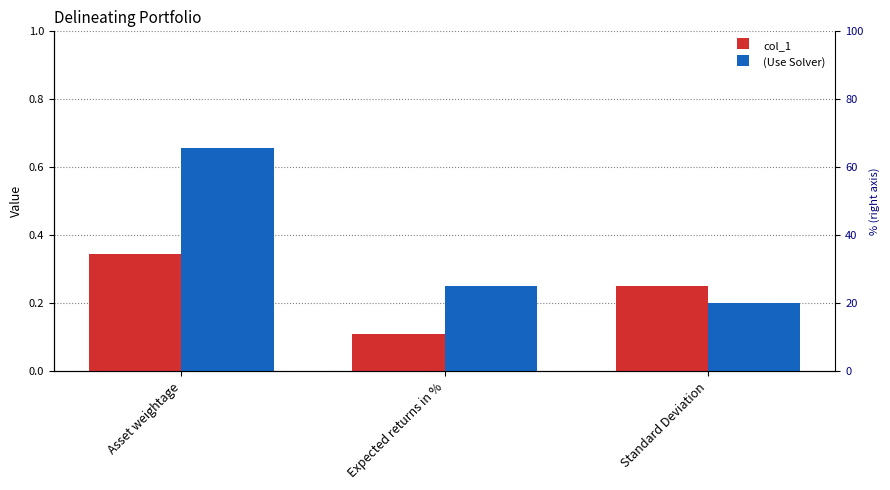

Reading left to right, list all the values displayed in this chart.

col_1: Asset weightage=0.3	Expected returns in %=0.1	Standard Deviation=0.2
(Use Solver): Asset weightage=0.7	Expected returns in %=0.2	Standard Deviation=0.2